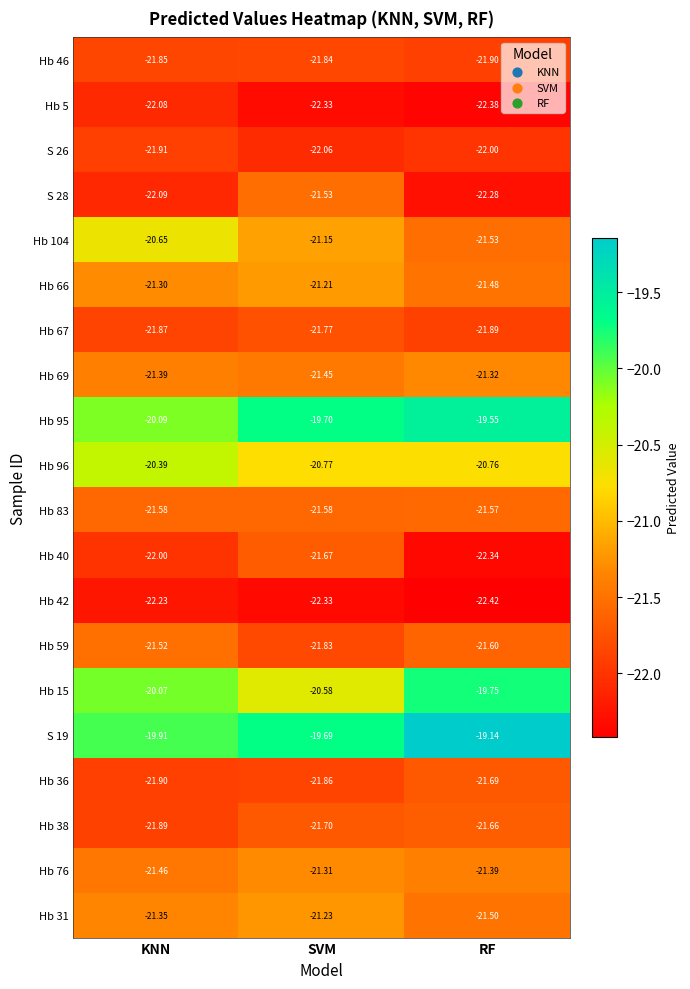

How many data points does each series have?

3